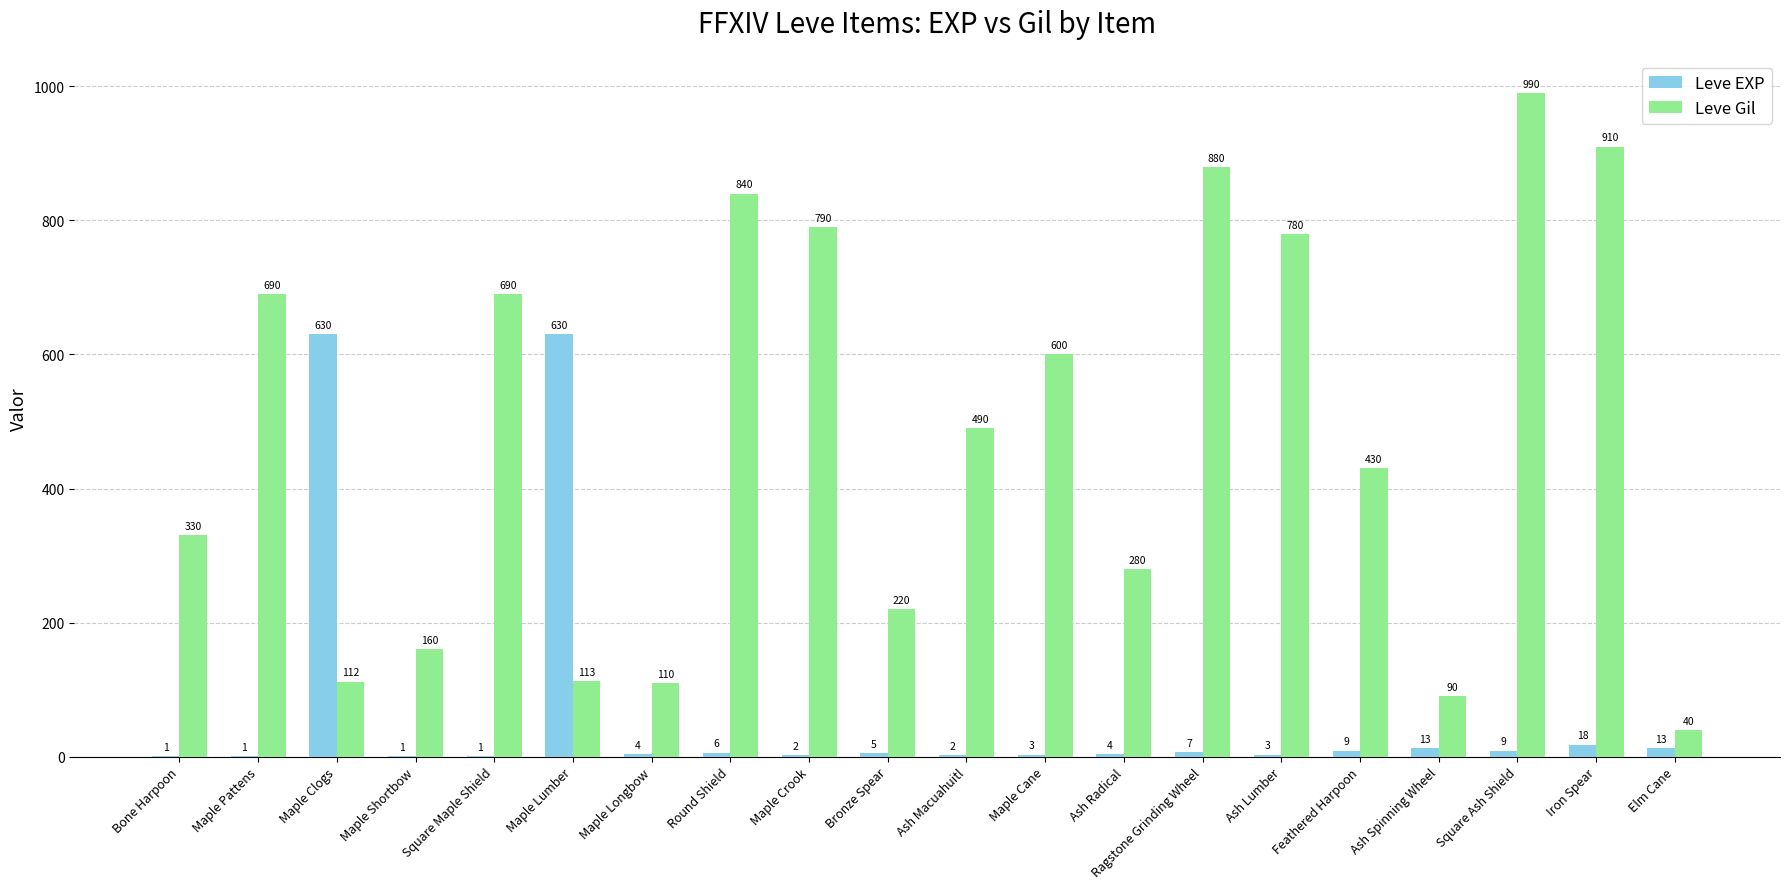

What is the sum of all Leve Gil values?

9545